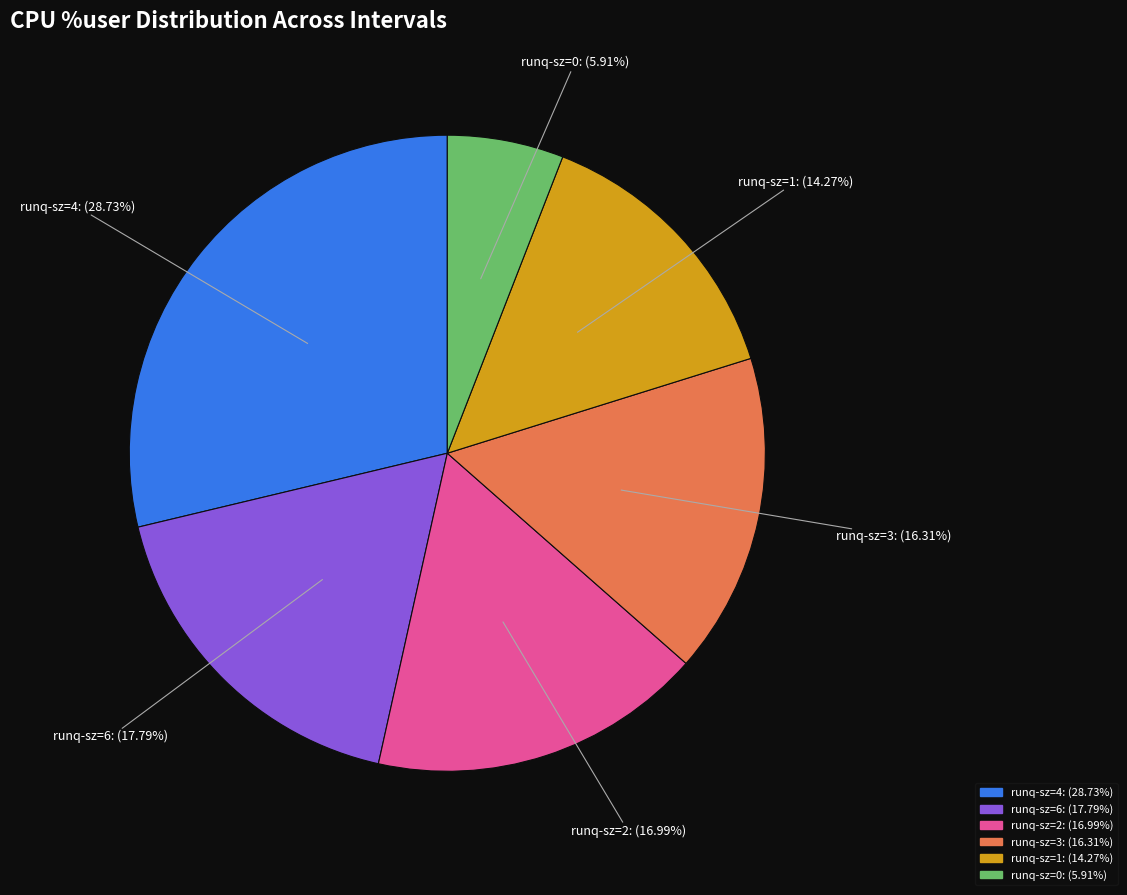

To the nearest percent, what is the difference between the largest and smallest slice percentages?

23%